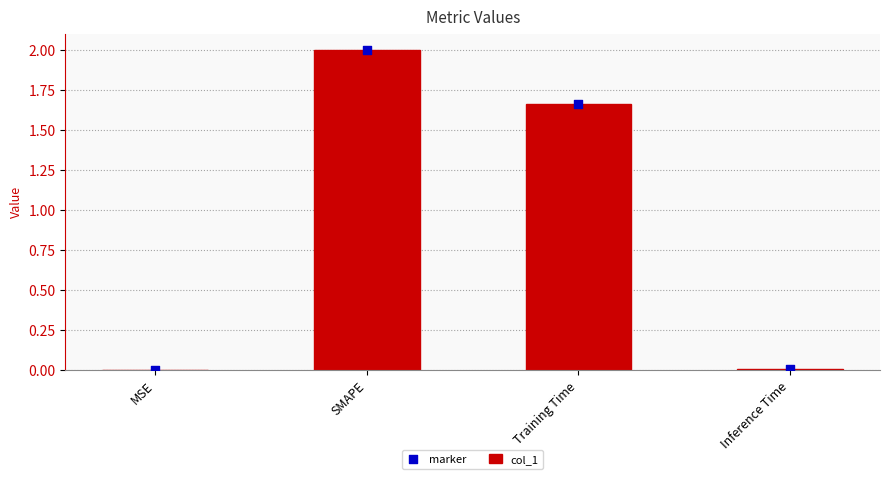

What are all the series names shown in the legend?

col_1, marker